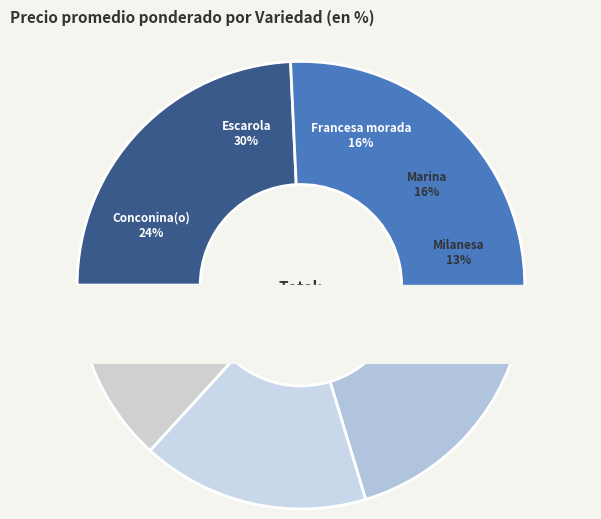

Approximately how many times larger is the value at Marina compared to Francesa morada?

1.0